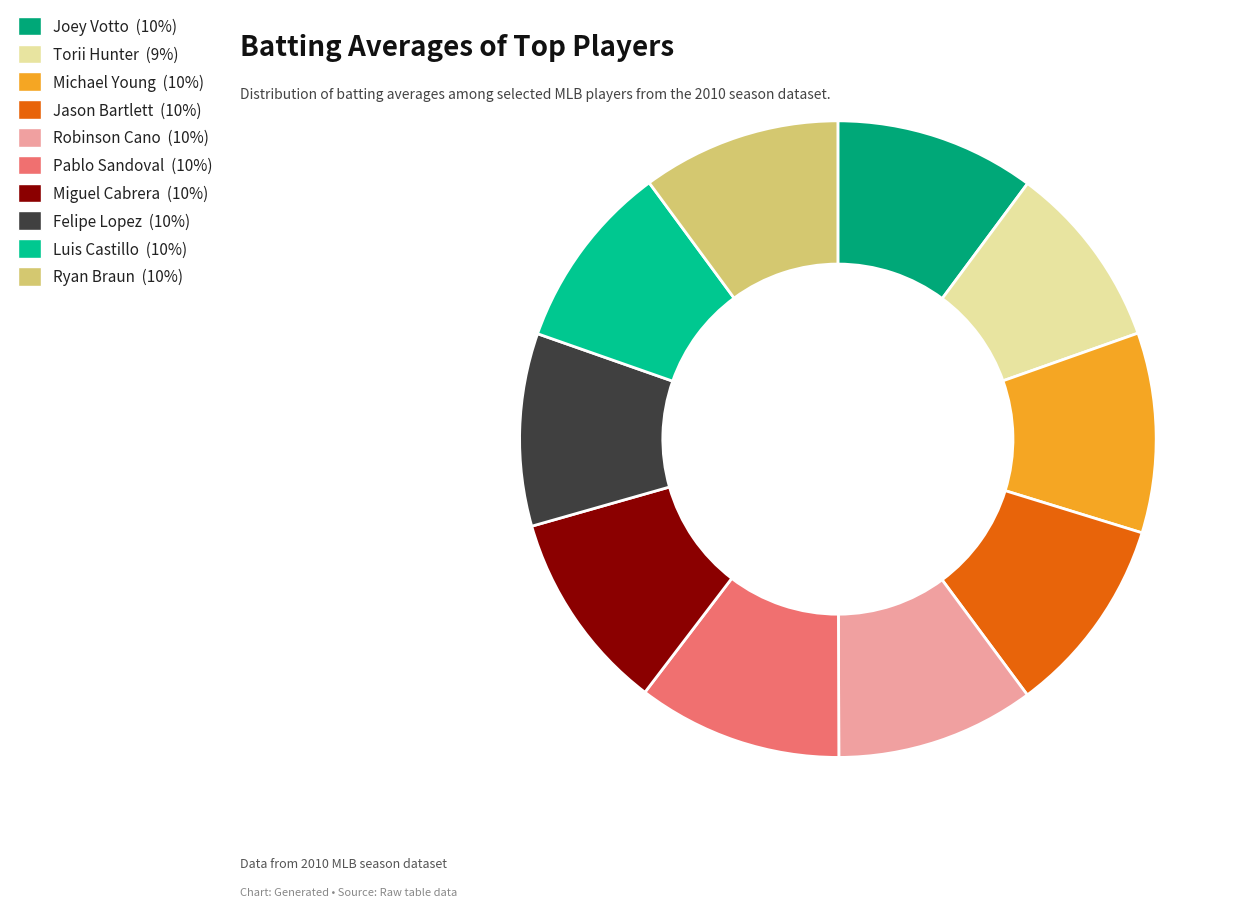

Does any single category account for the majority?

No